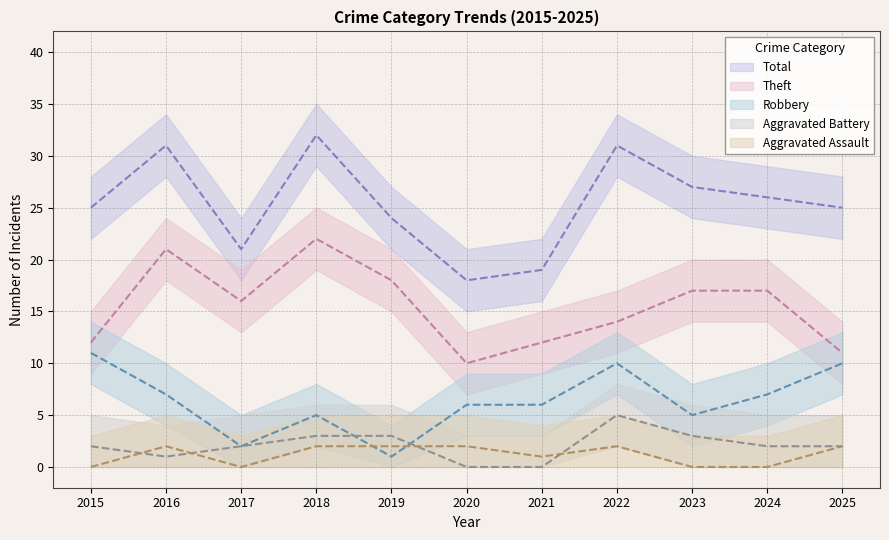

True or false: Total has more than 1 points higher than both neighbors.

True